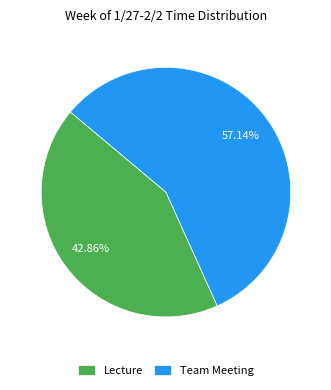

Rank the categories by value from lowest to highest.

Lecture, Team Meeting